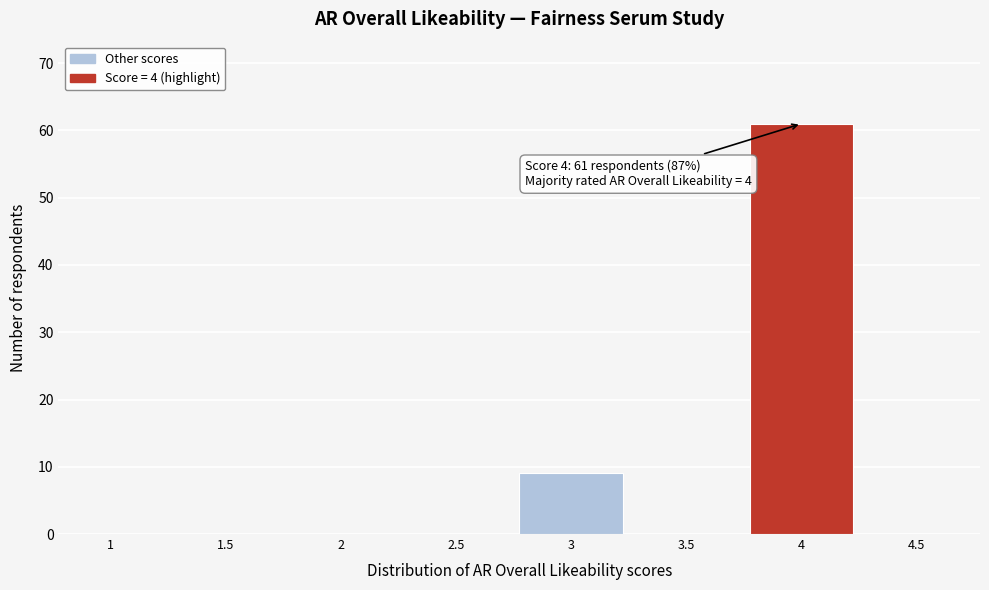

Reading left to right, extract all data points from this chart.

1=0	1.5=0	2=0	2.5=0	3=9	3.5=0	4=61	4.5=0